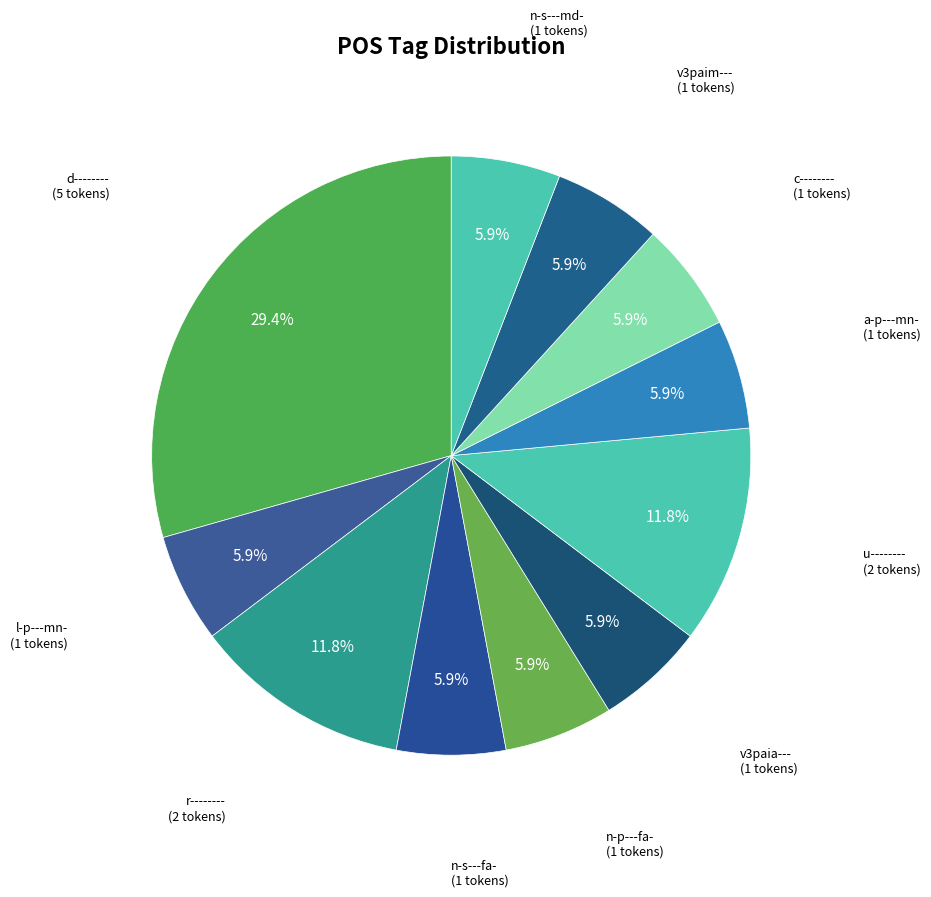

Combined, what portion of the pie is v3paia--- and a-p---mn-?

11.8%